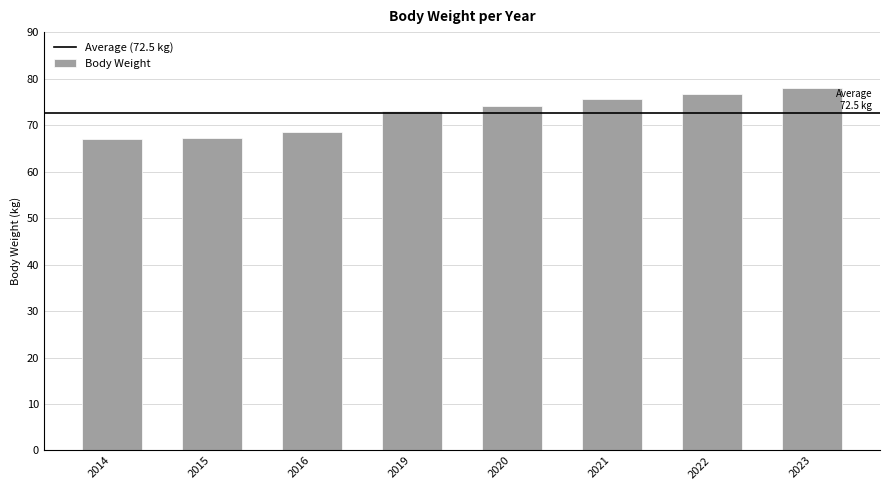

How many values are below 74?

4